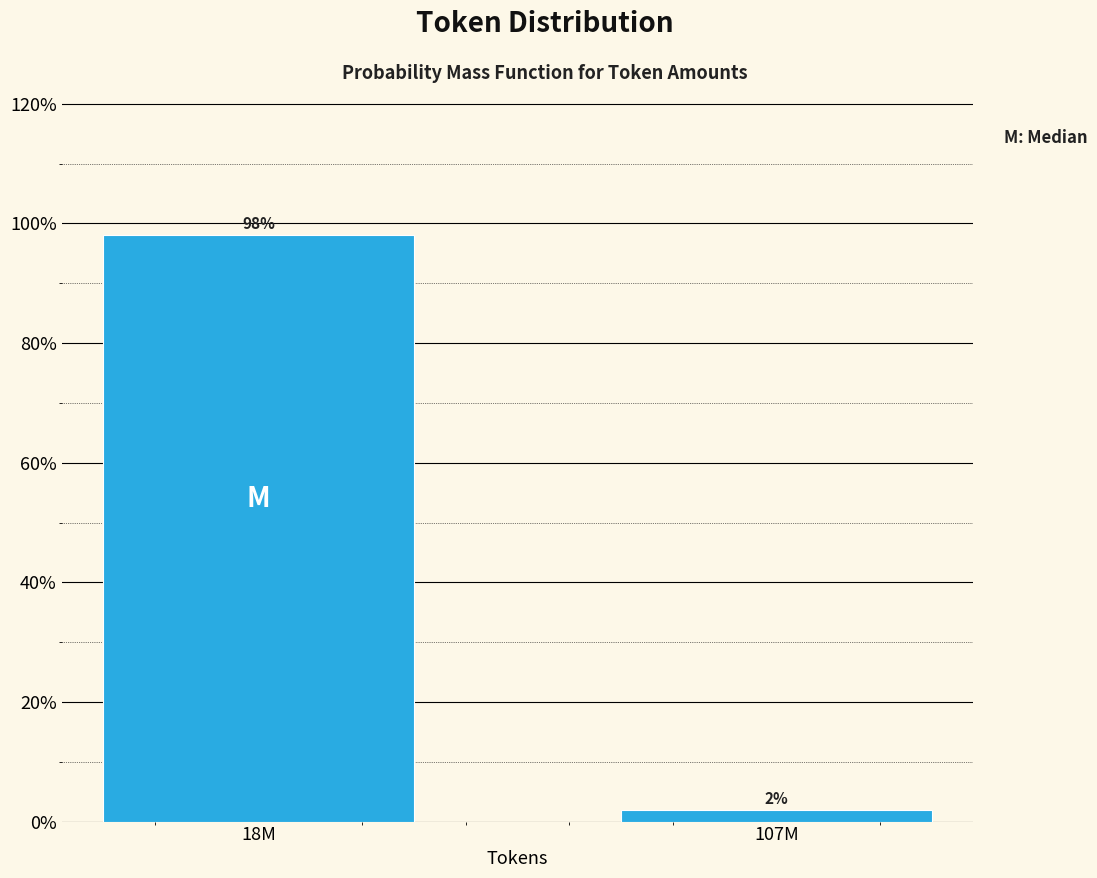

List the labels in order of value, largest first.

18M, 107M